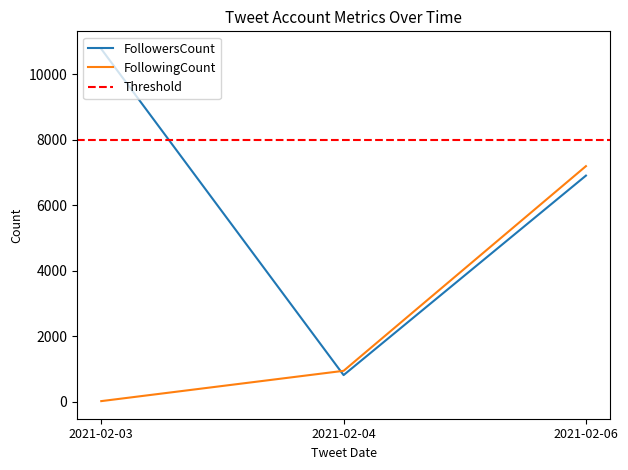

Rank the series by their average value, from highest to lowest.

FollowersCount, FollowingCount